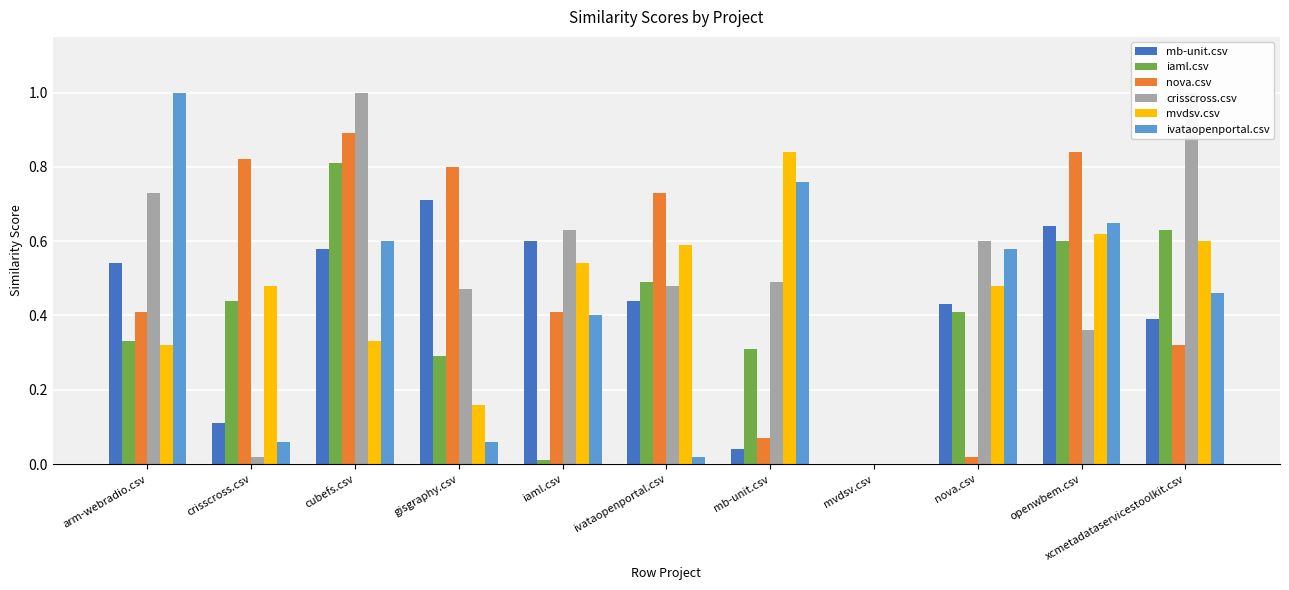

Are the bars horizontal?

No